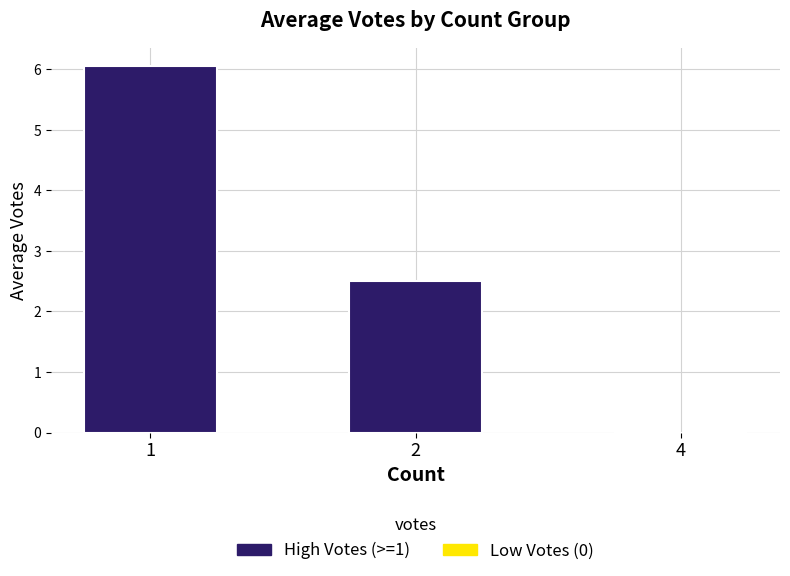

The chart shows a value of -2.4 at 4. True or false?

False